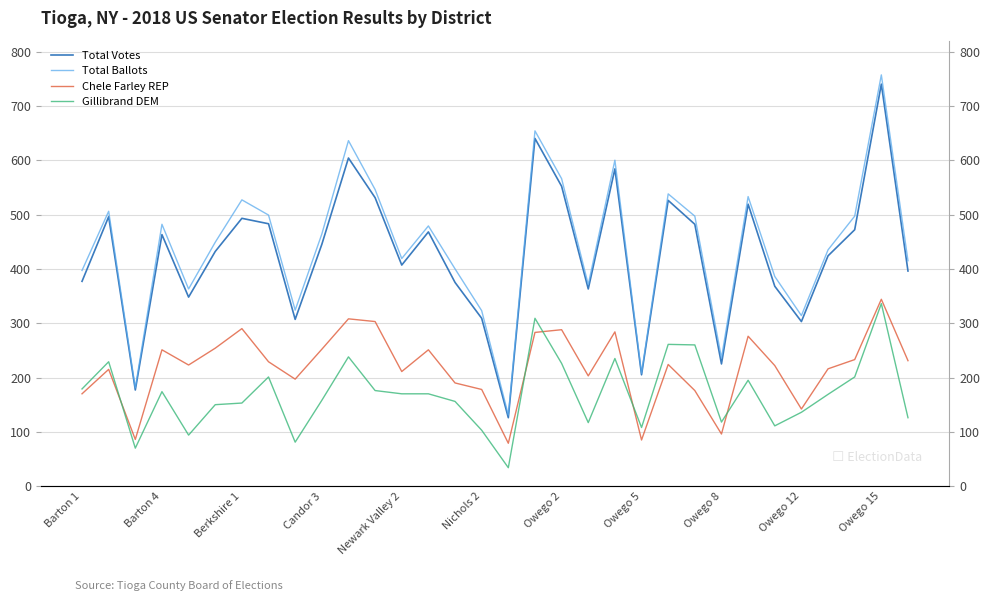

Rank the series at Owego 8 from highest to lowest value.

Total Ballots, Total Votes, Gillibrand DEM, Chele Farley REP